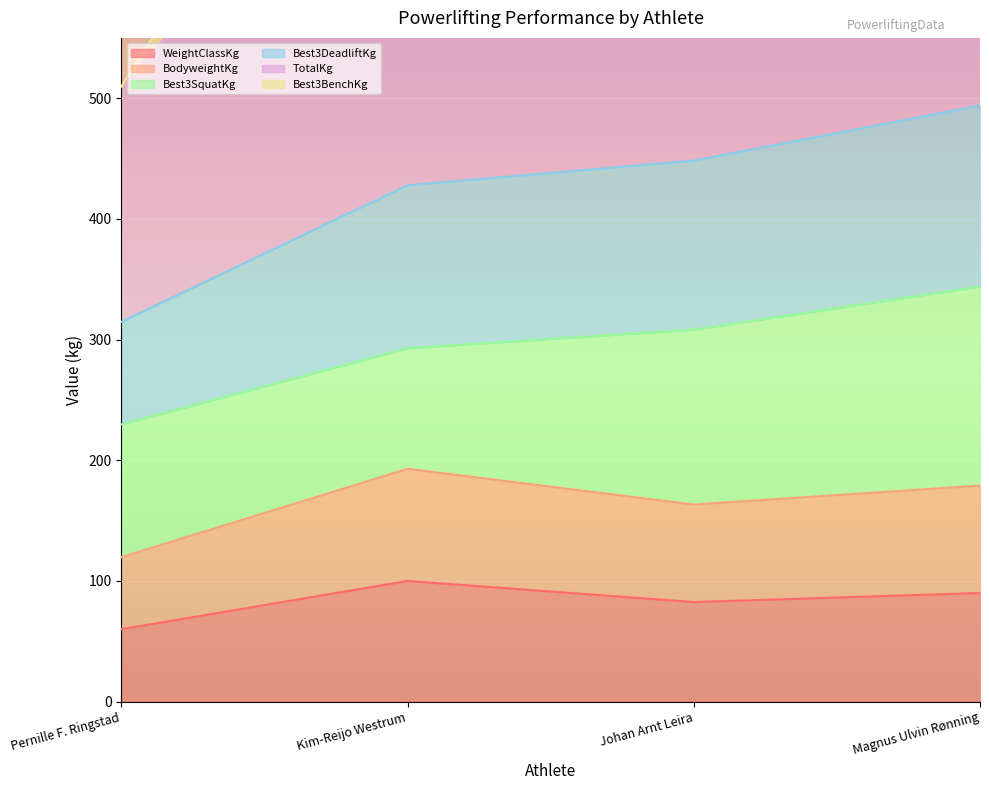

The value of WeightClassKg at Kim-Reijo Westrum is 100.0. True or false?

True